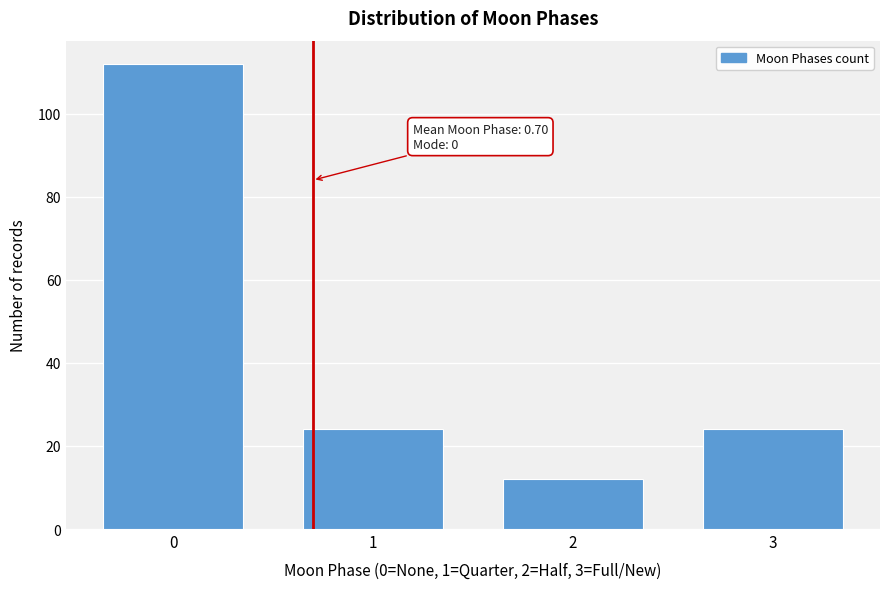

Reading right to left, extract all data points from this chart.

24	12	24	112